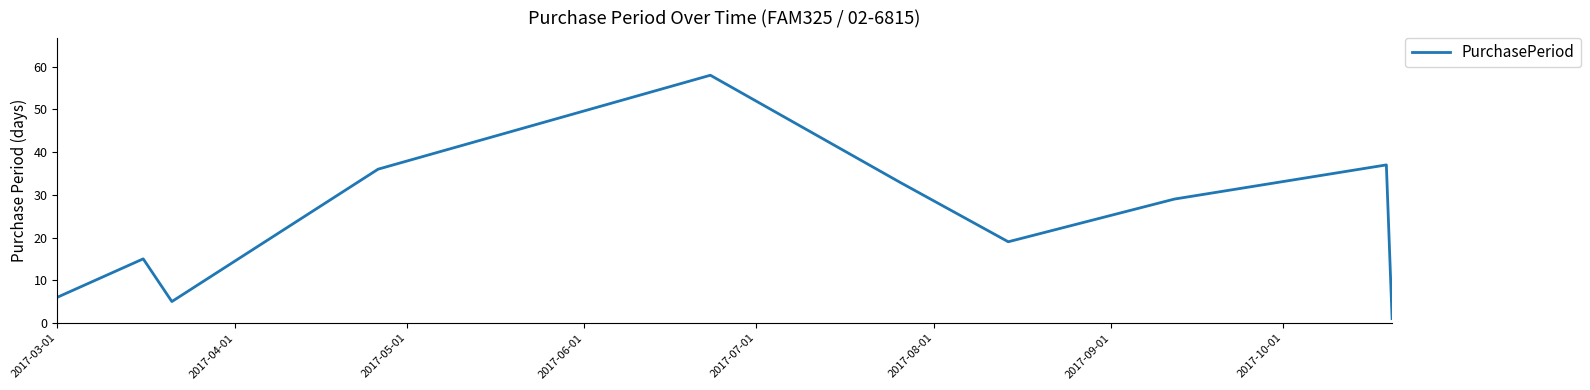

Does the chart display data point markers on the line(s)?

No